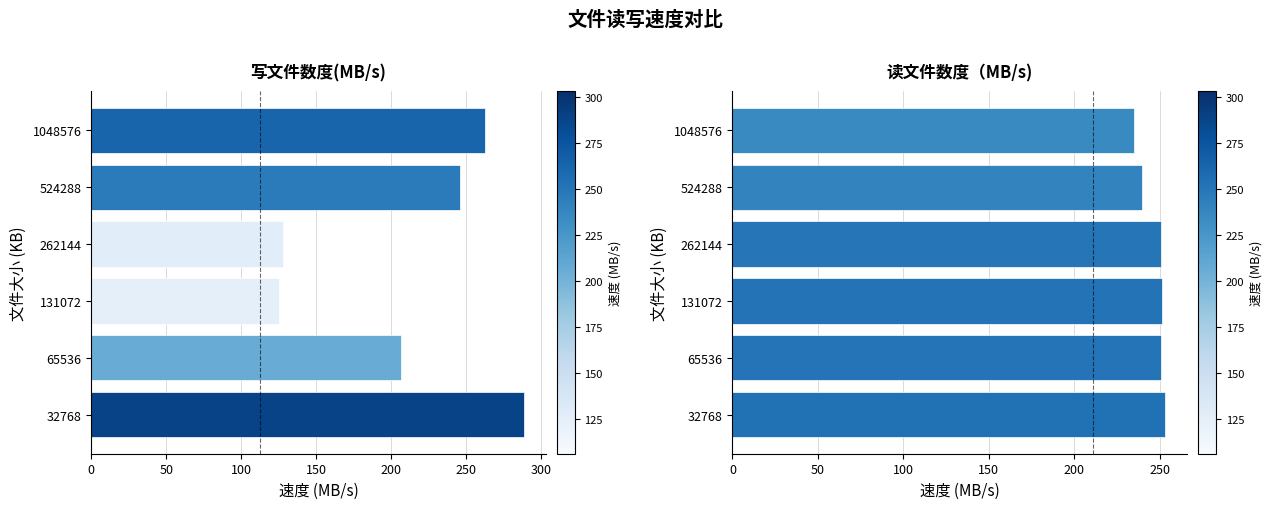

Between 131072 and 262144, which series saw the biggest shift?

写文件数度(MB/s)